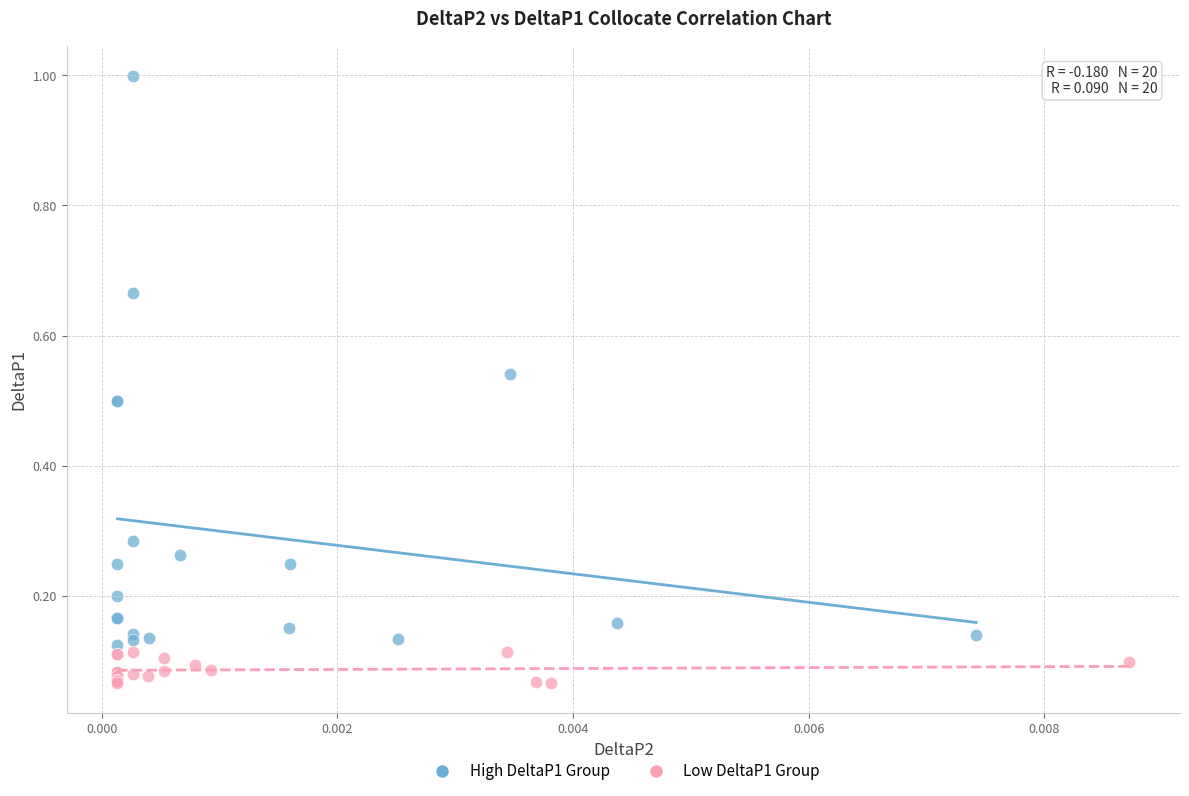

Which series contains the highest Y value?

High DeltaP1 Group